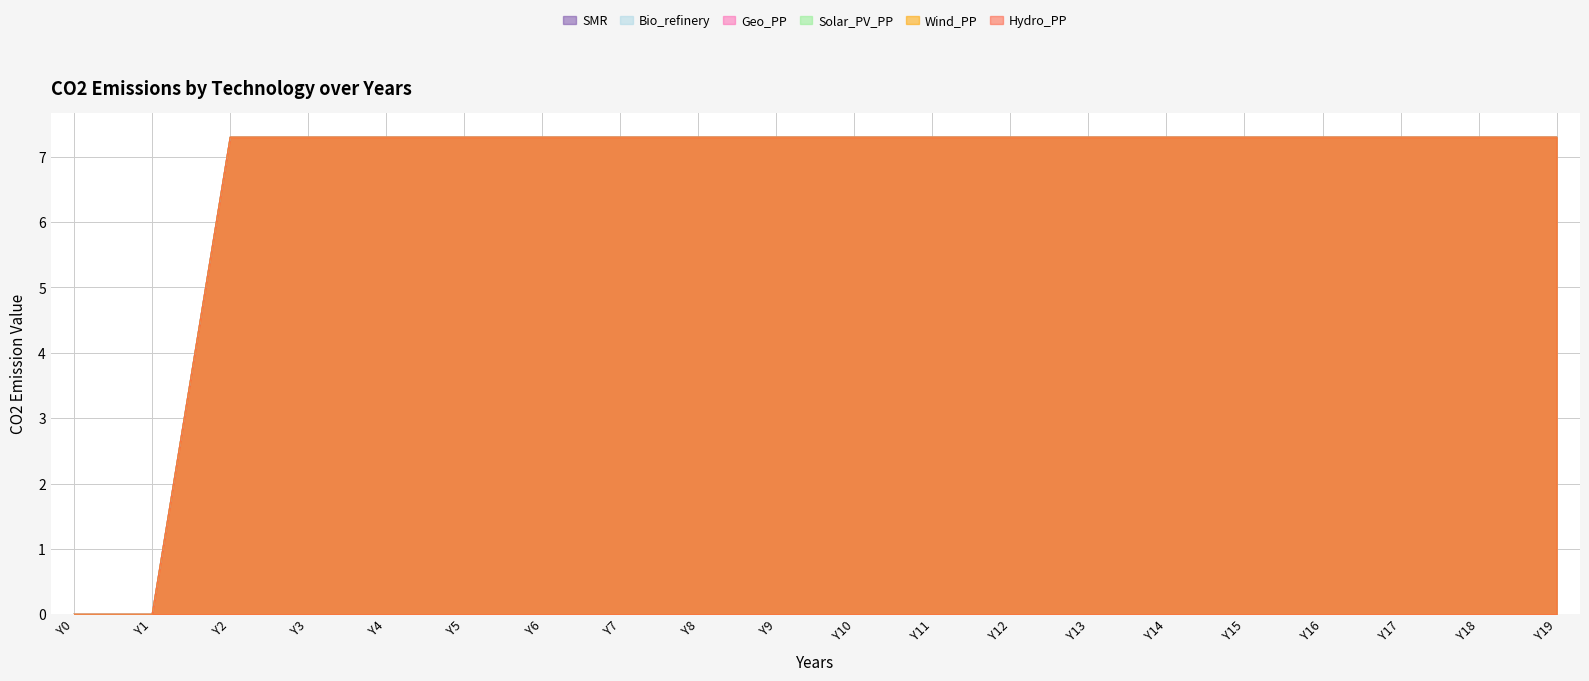

True or false: Wind_PP has more than 0 points higher than both neighbors.

False